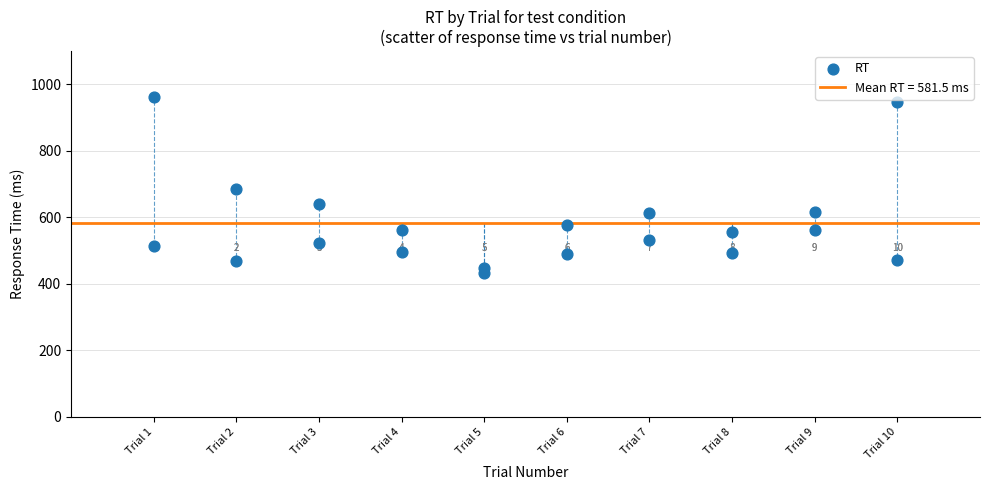

What Y value in the scatter plot is closest to 696?

686